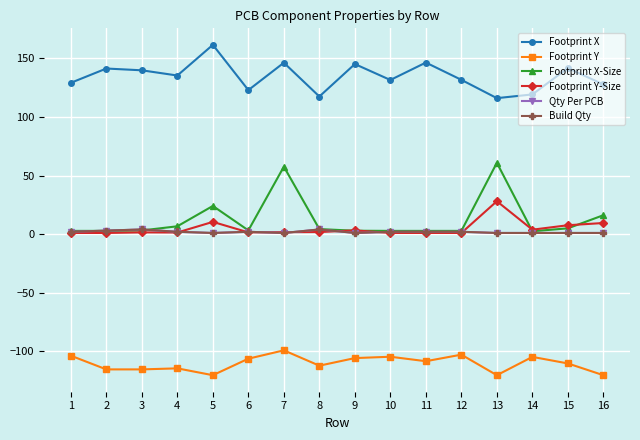

Rank the series by their maximum value, from highest to lowest.

Footprint X, Footprint X-Size, Footprint Y-Size, Qty Per PCB, Build Qty, Footprint Y